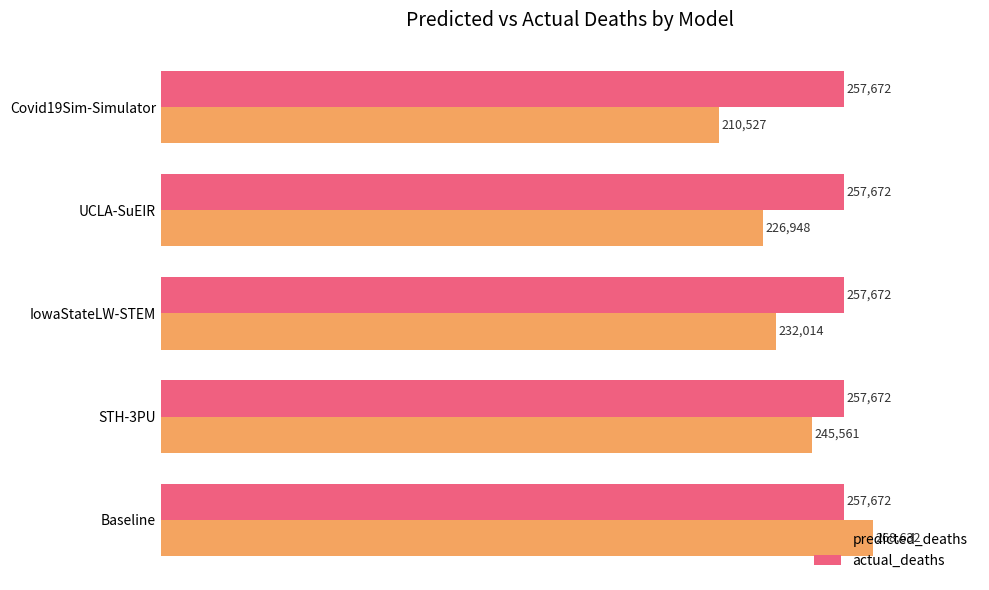

At which category is the sum across all series the highest?

Baseline